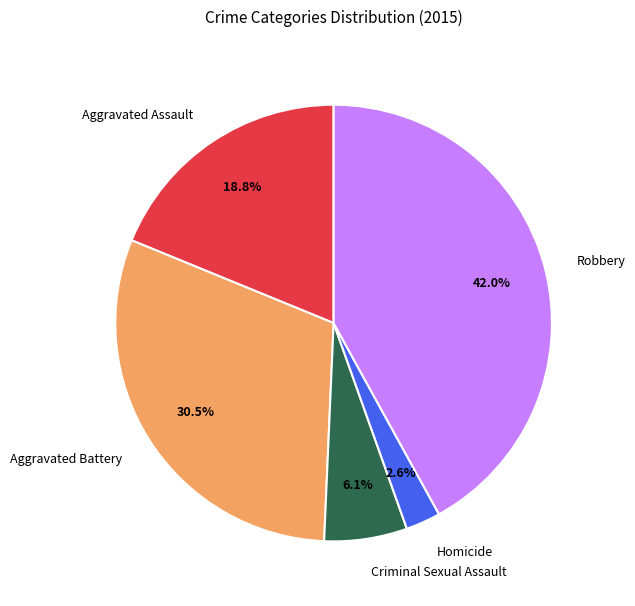

Is it true that Criminal Sexual Assault is 1% of the pie?

False